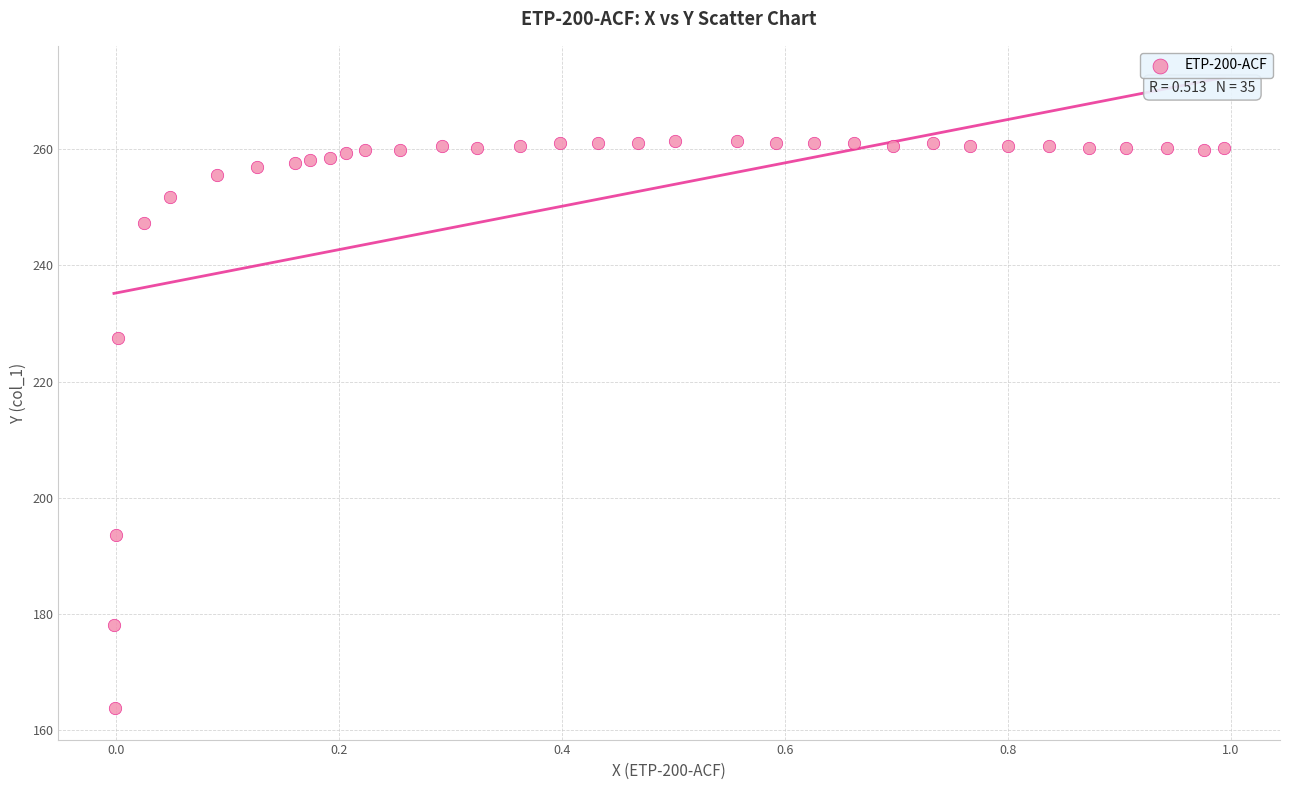

What Y value in the scatter plot is closest to 212?

227.5